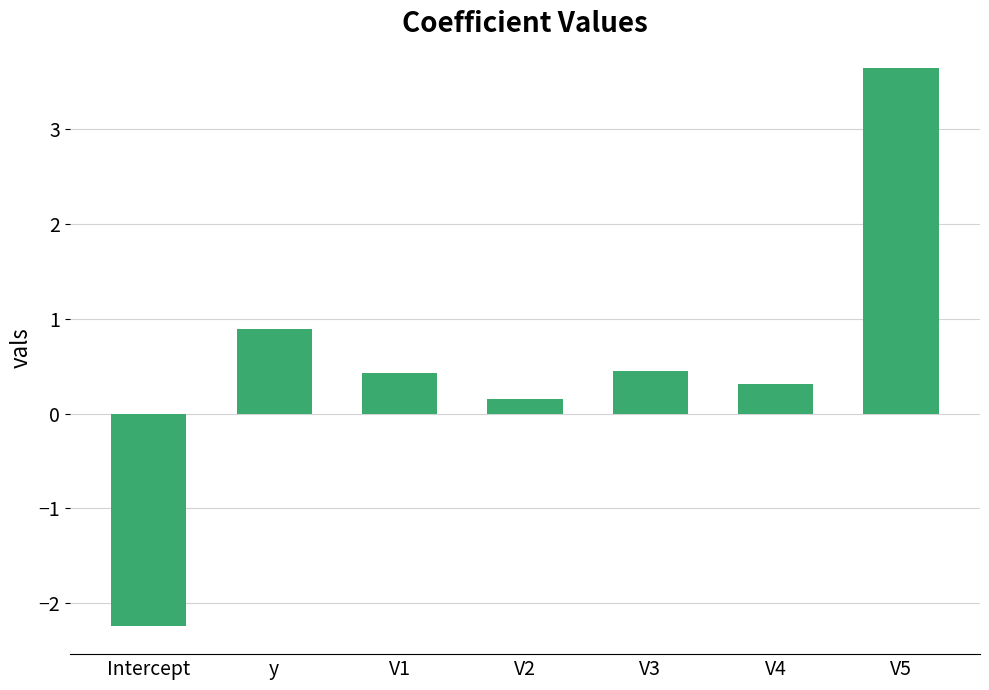

What is the greatest value displayed?

3.6